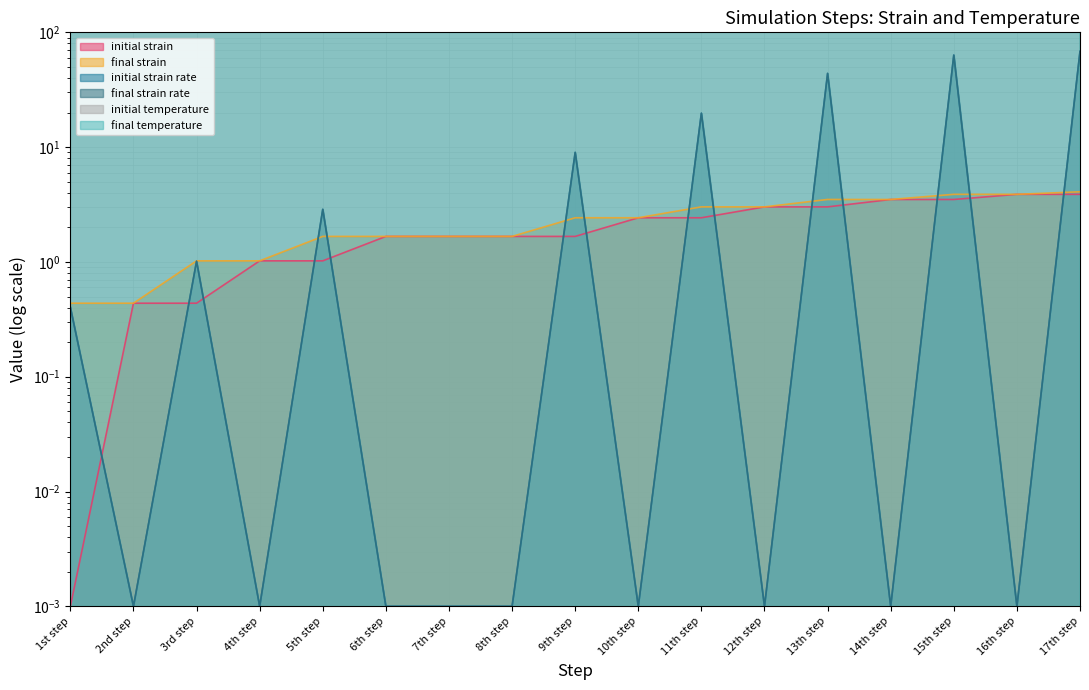

True or false: final strain has a value of 1.7 at 8th step.

True